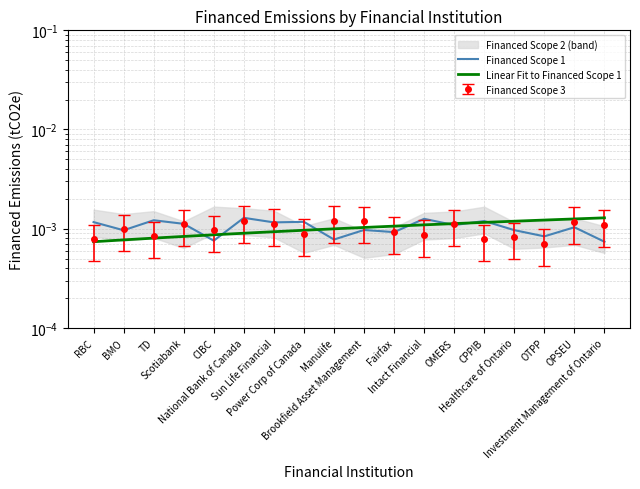

How many categories are shown in the chart?

18